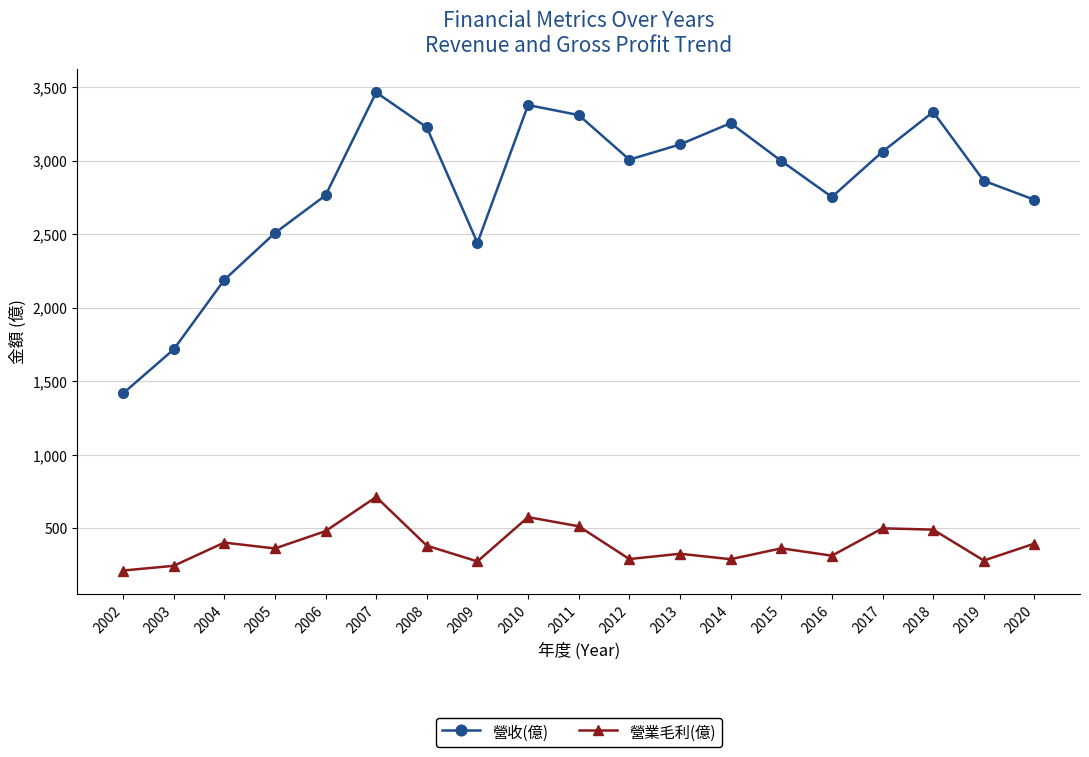

At which category does 營業毛利(億) reach its first local peak?

2004